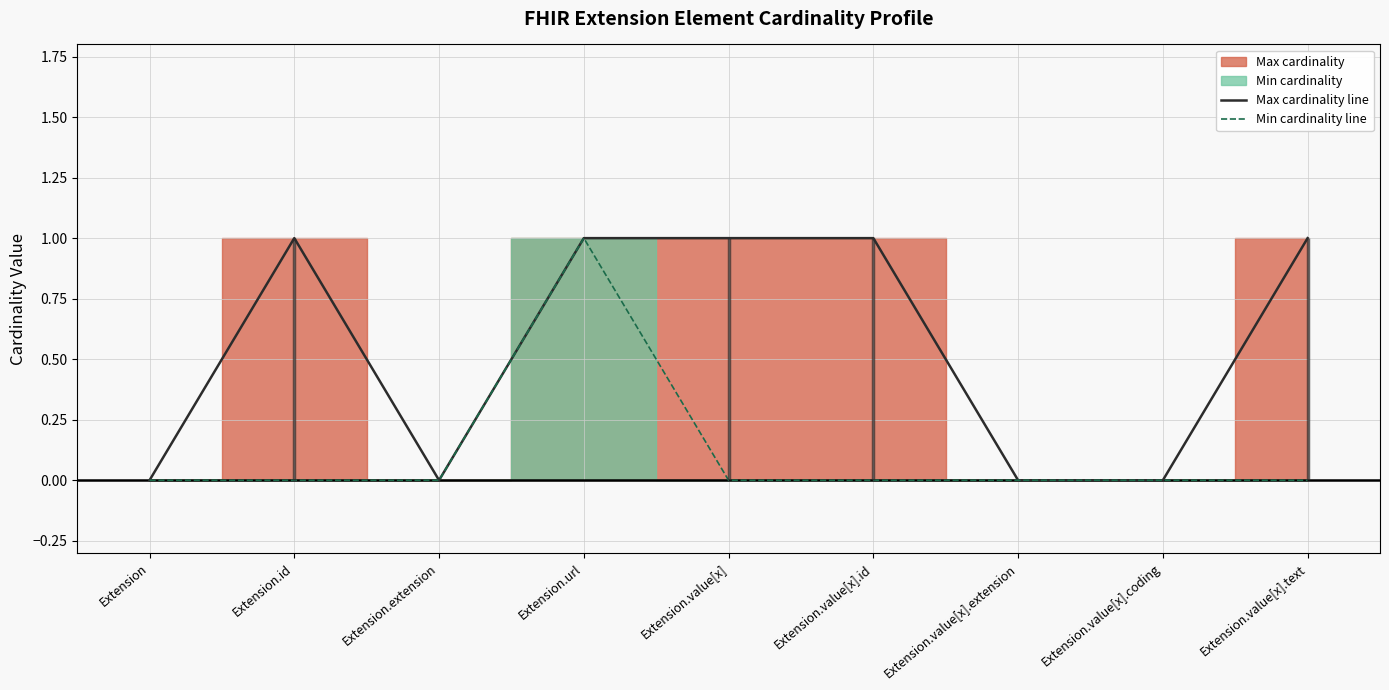

Rank the series by their average value, from lowest to highest.

Min cardinality line, Max cardinality line